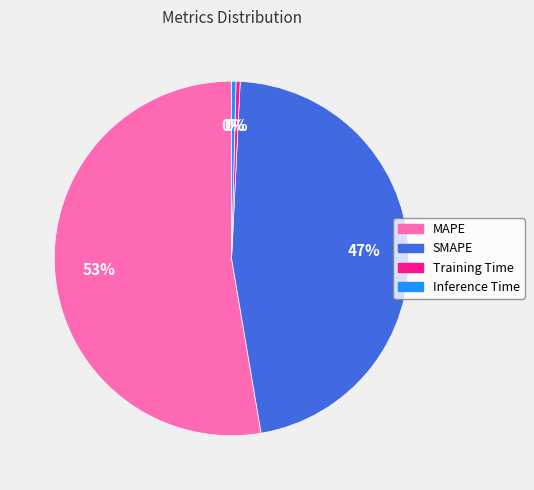

What is the largest slice in the pie chart?

MAPE